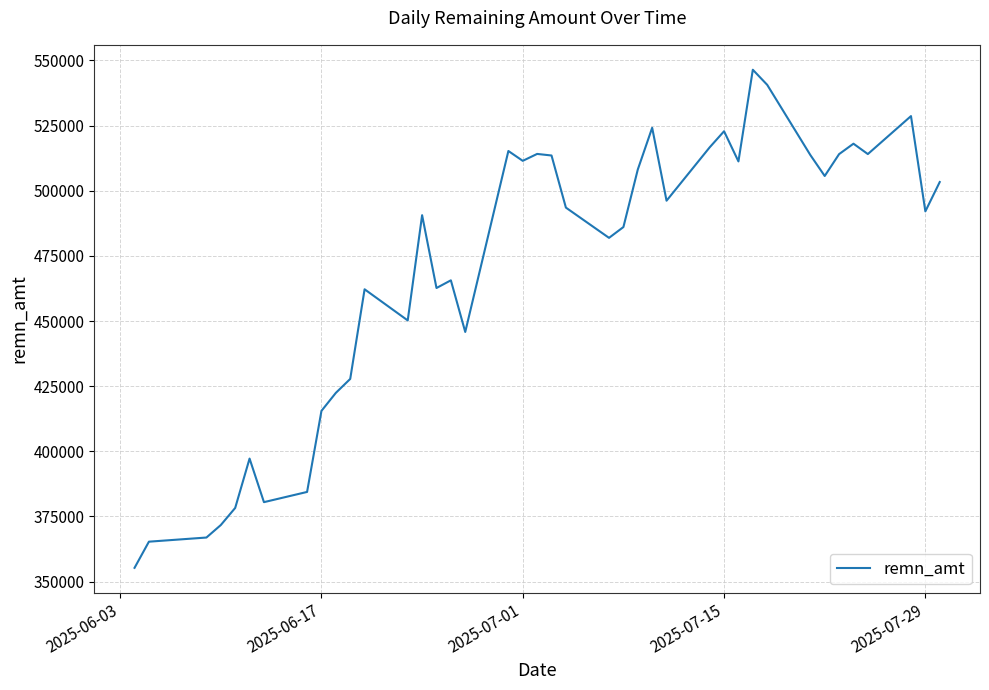

What is the difference between the maximum and minimum values?

191128